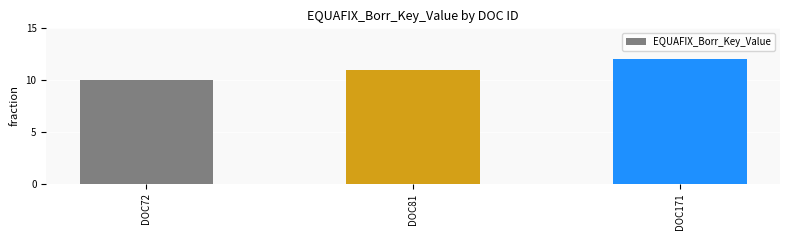

What is the change in value from DOC81 to DOC171?

+1